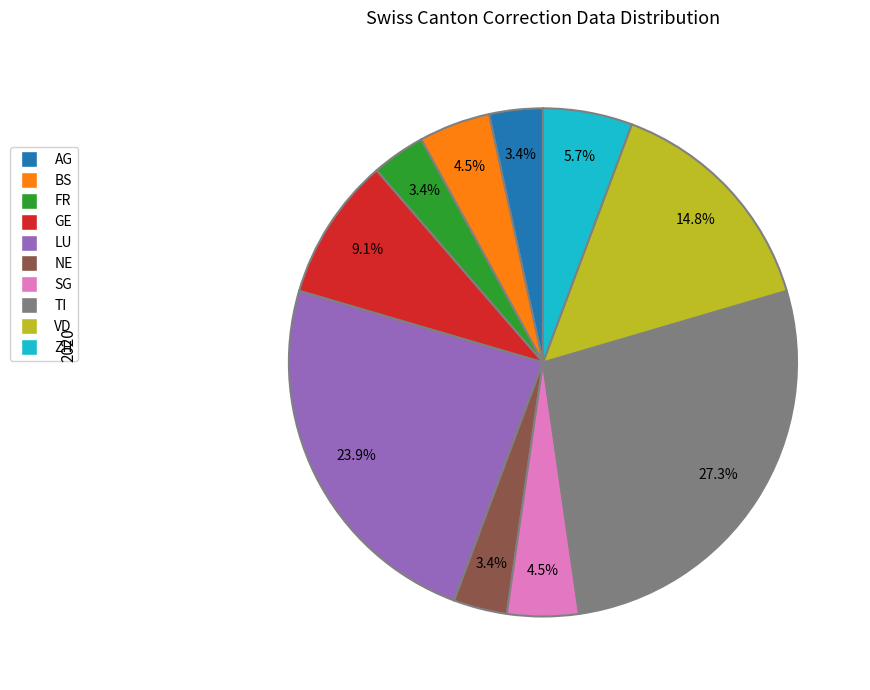

Is there a majority slice in this chart?

No